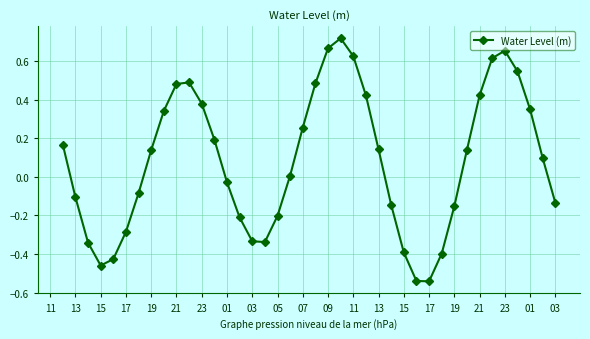

How many lines are shown in the chart?

1